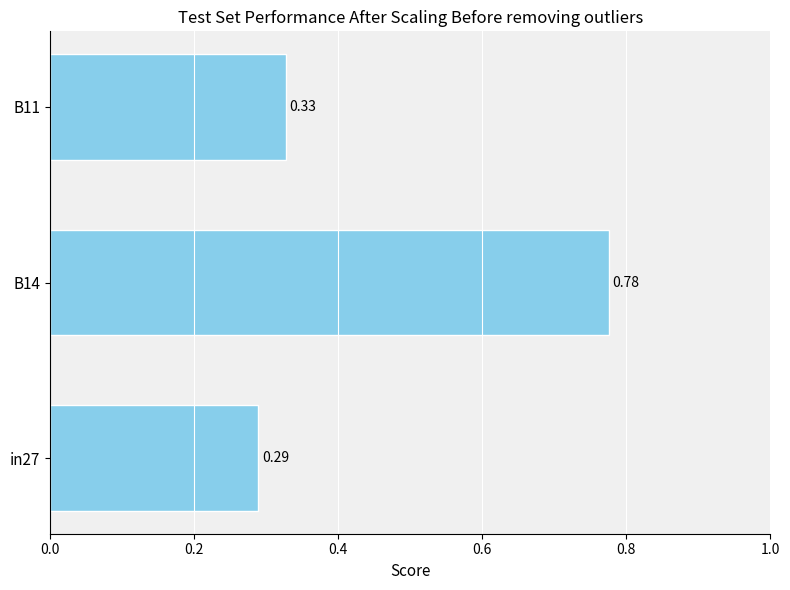

What is the difference between the maximum and minimum values?

0.5